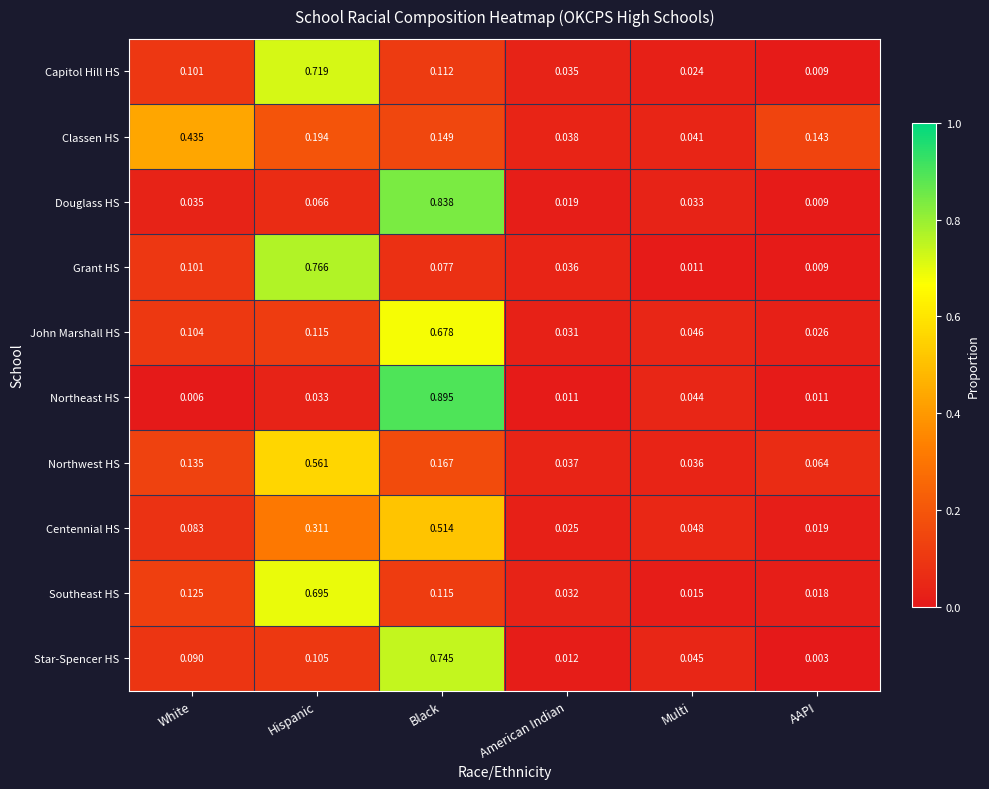

At Hispanic, list the series in order from largest to smallest.

Grant HS, Capitol Hill HS, Southeast HS, Northwest HS, Centennial HS, Classen HS, John Marshall HS, Star-Spencer HS, Douglass HS, Northeast HS